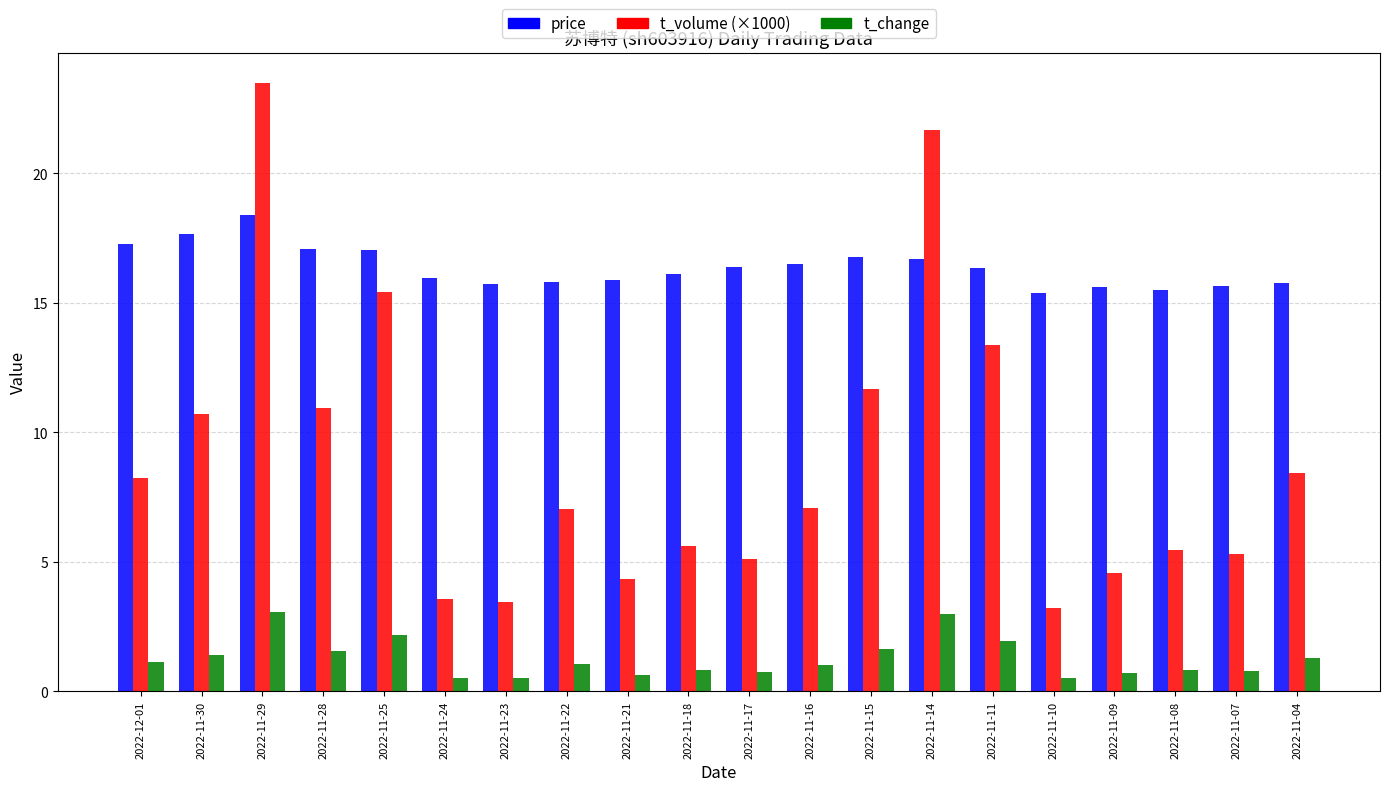

Are the bars grouped side by side (vs. stacked)?

Yes